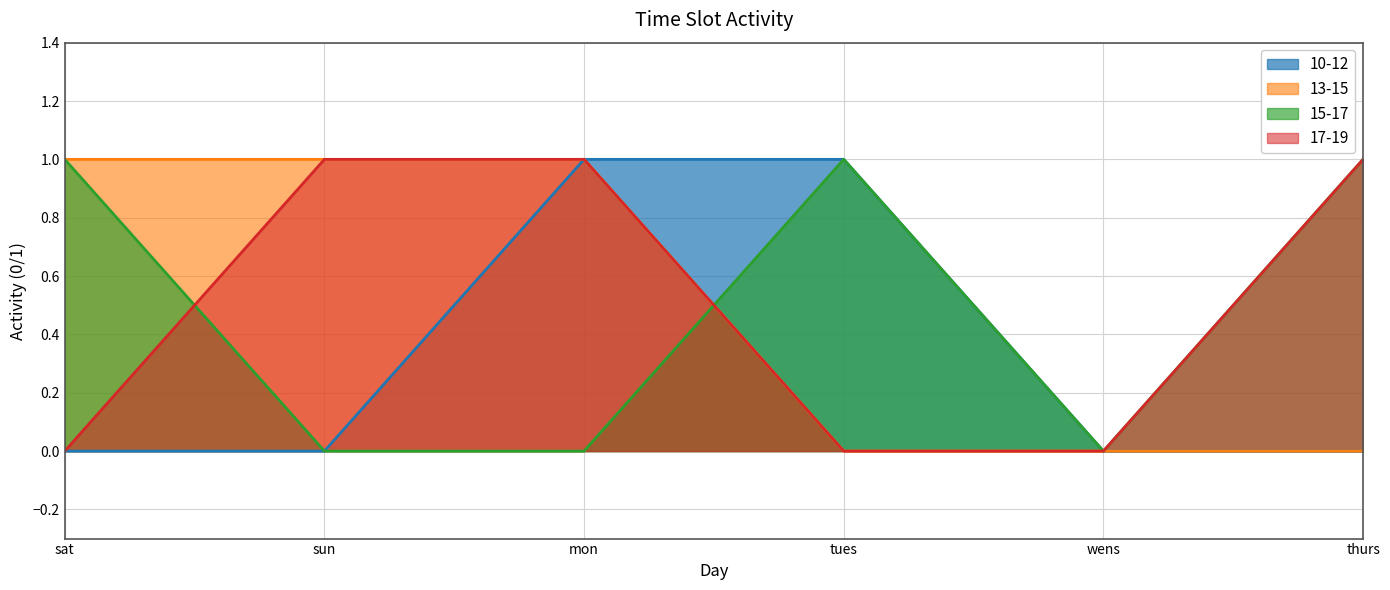

Which series has the largest range (max minus min)?

10-12